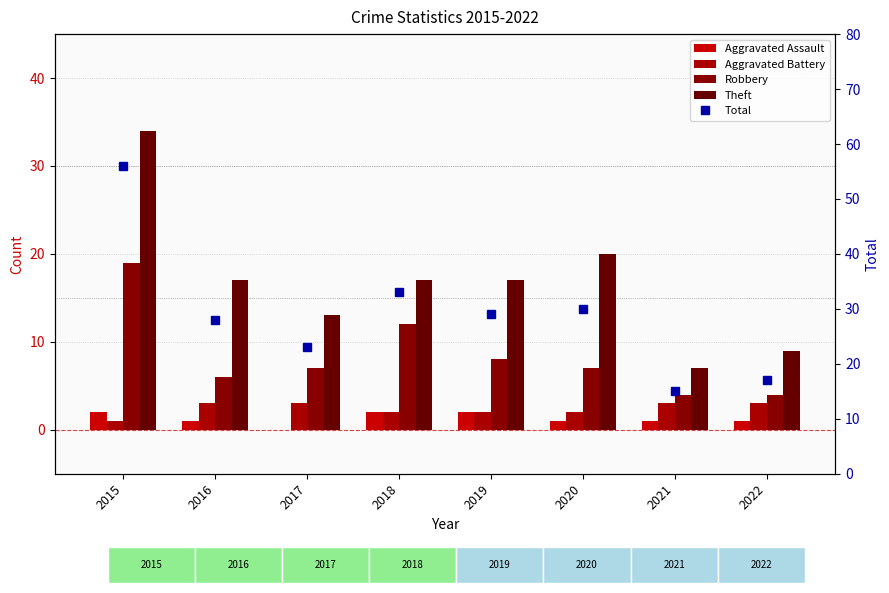

Rank the series at 2021 from highest to lowest value.

Total, Theft, Robbery, Aggravated Battery, Aggravated Assault